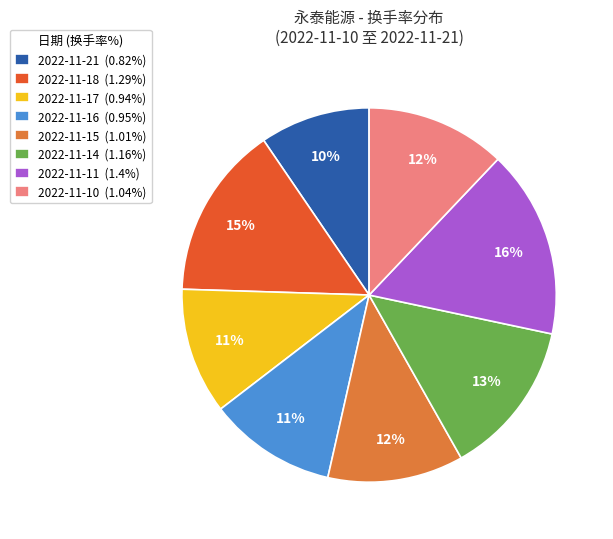

Which slice is the smallest?

2022-11-21